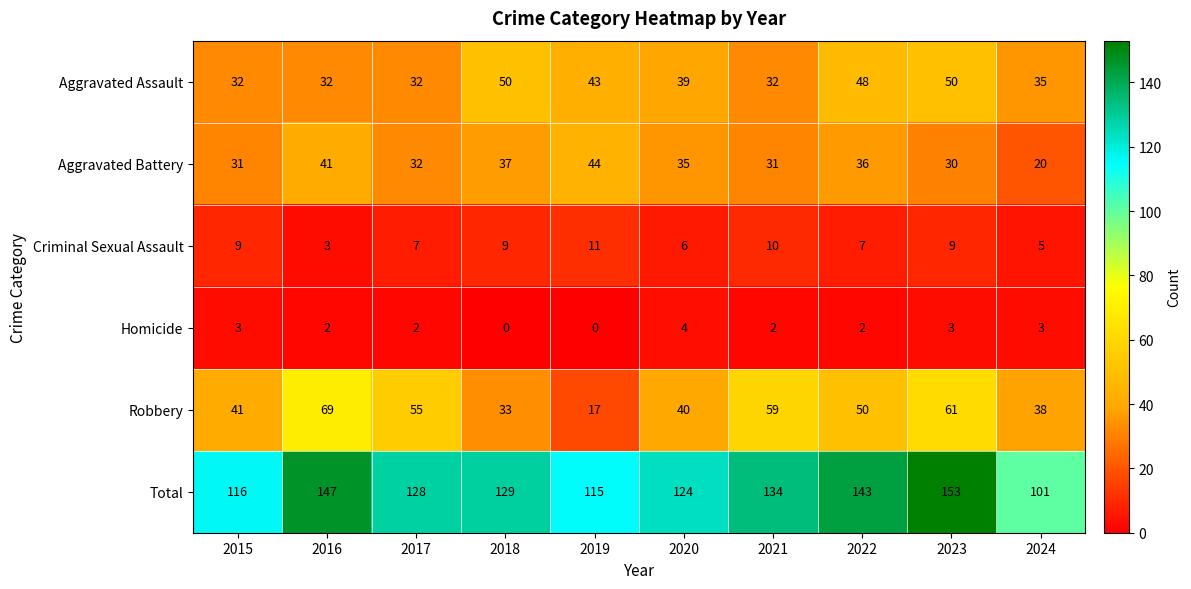

What is the difference between the maximum and minimum values in the Robbery series?

52